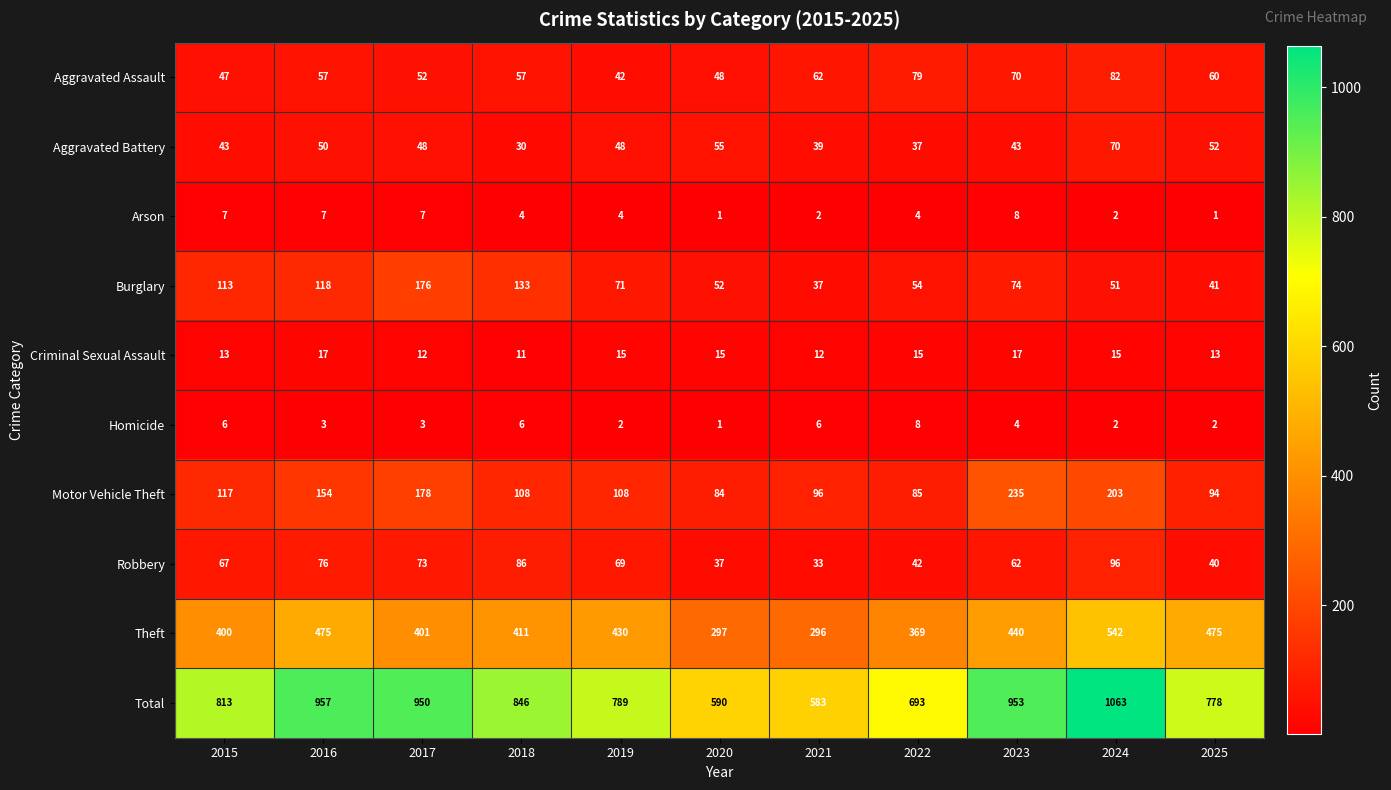

What is the greatest value displayed?

1063